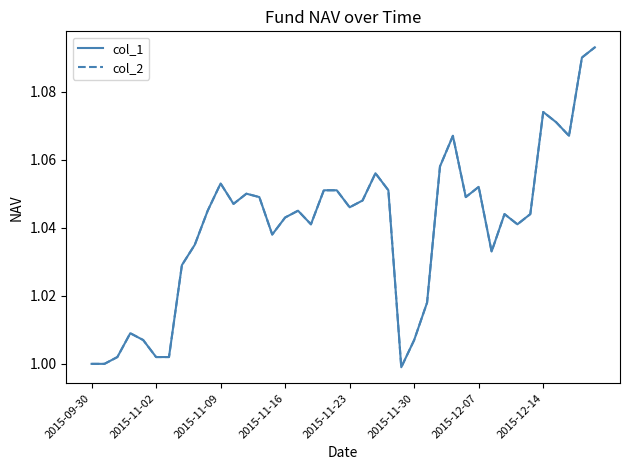

Does the chart display data point markers on the line(s)?

No